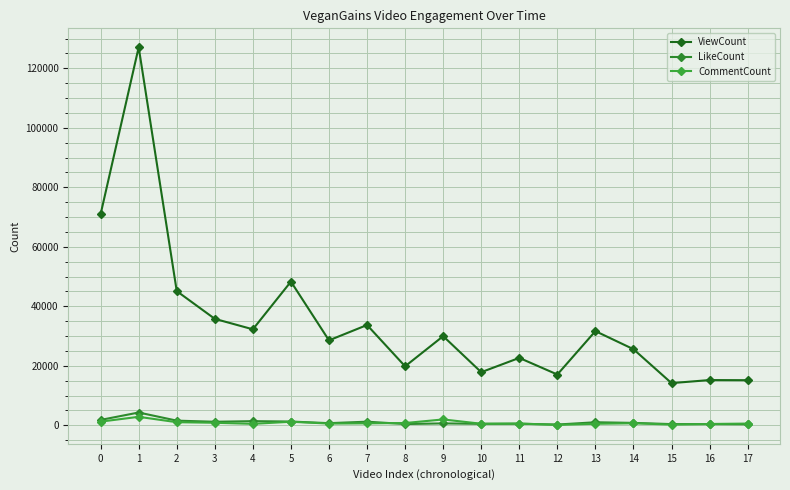

How many data points does each series have?

18